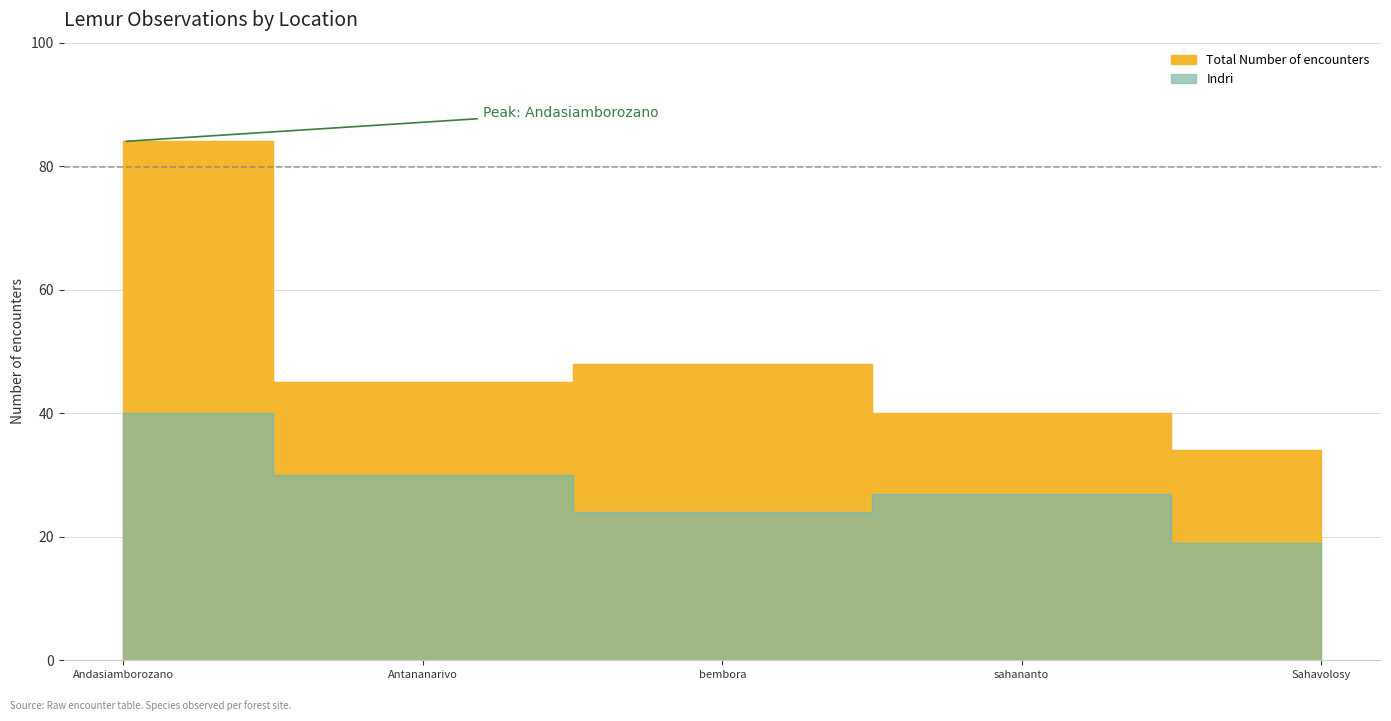

True or false: Indri and Total Number of encounters cross at least once.

False